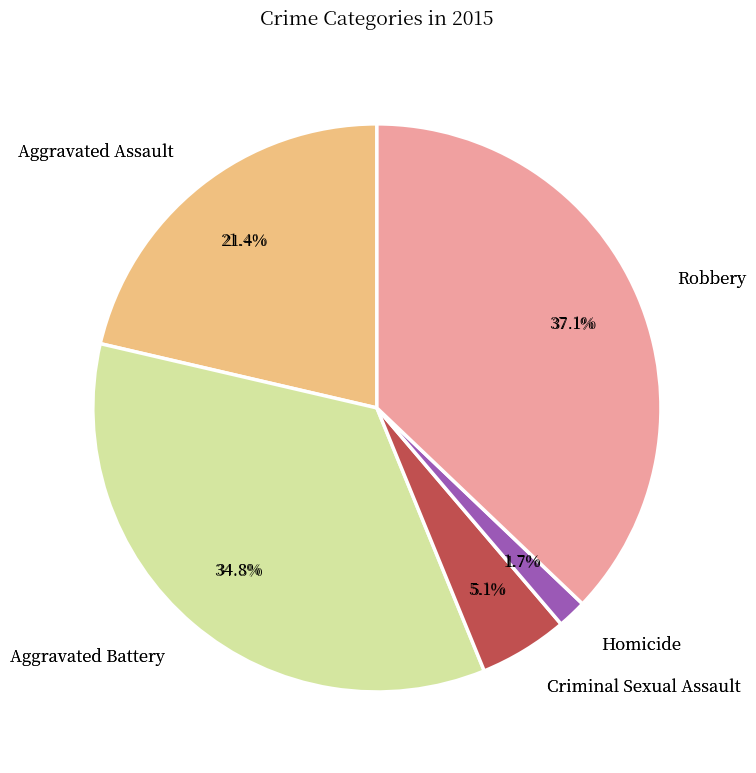

Do Aggravated Battery and Homicide together represent more than half of the pie?

No